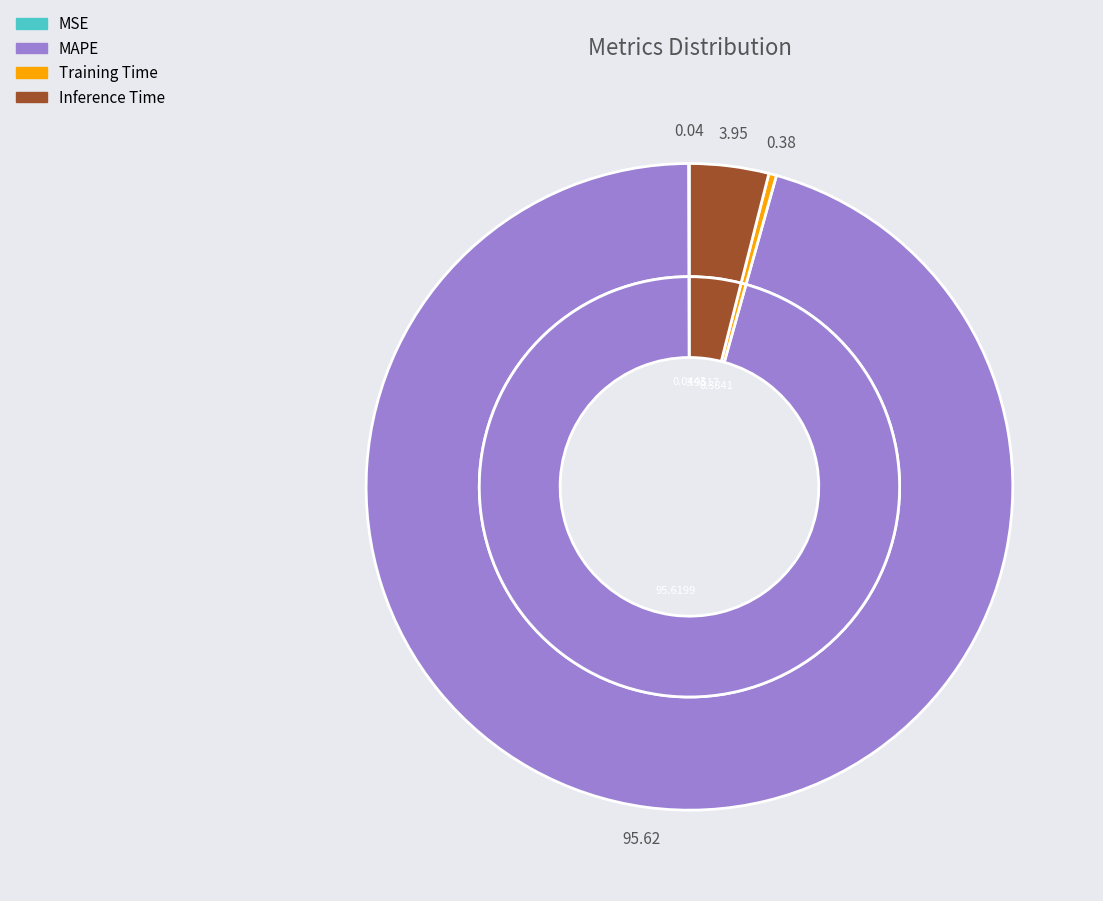

What percentage is the MAPE slice, to the nearest percent?

96%